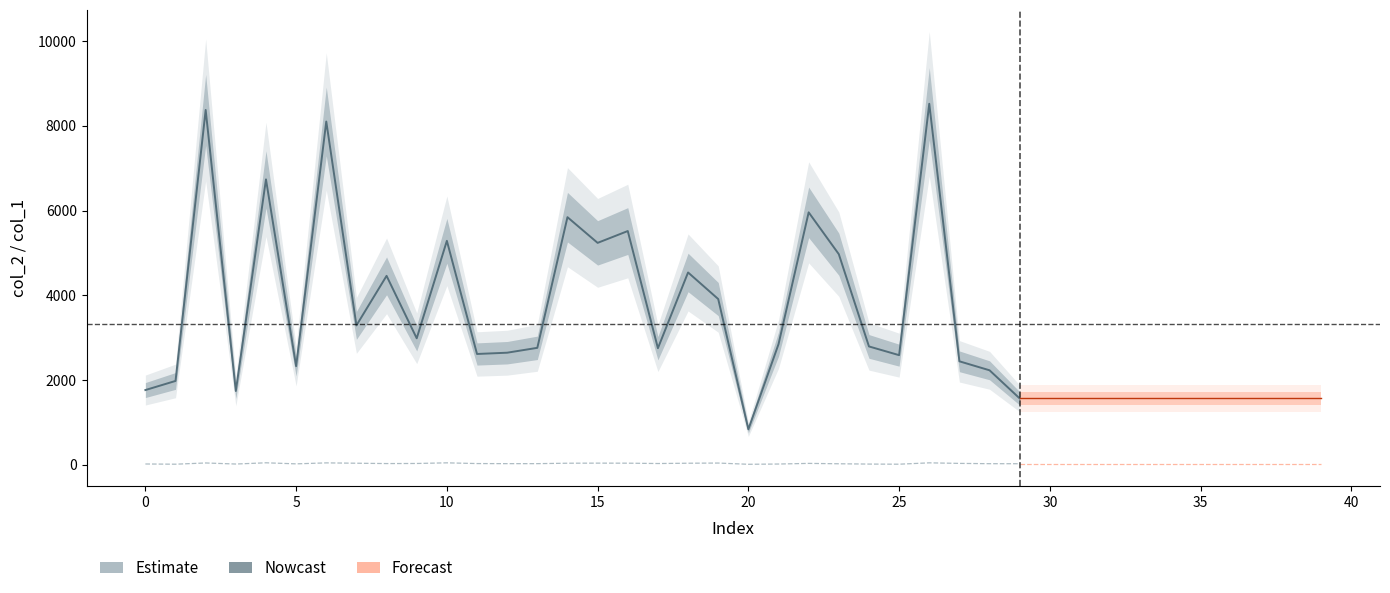

True or false: col_1 and col_2 intersect in this chart.

False